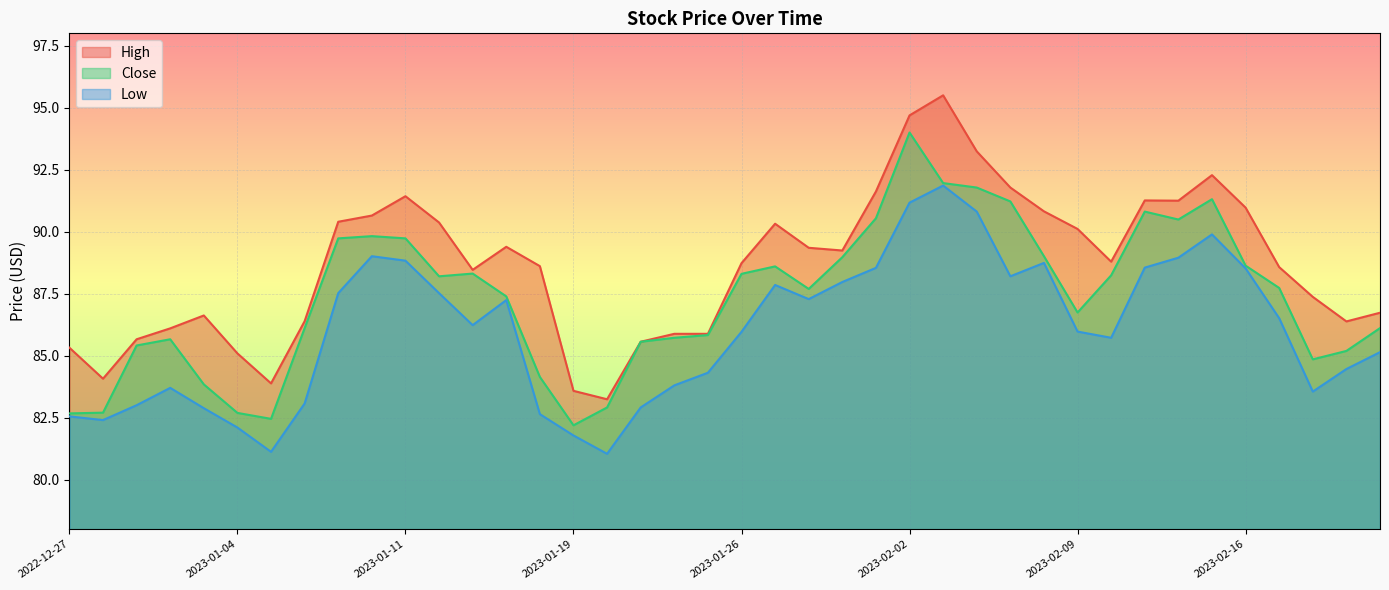

What is the sum of the Low values at 2023-02-15 and 2023-02-14?

178.8